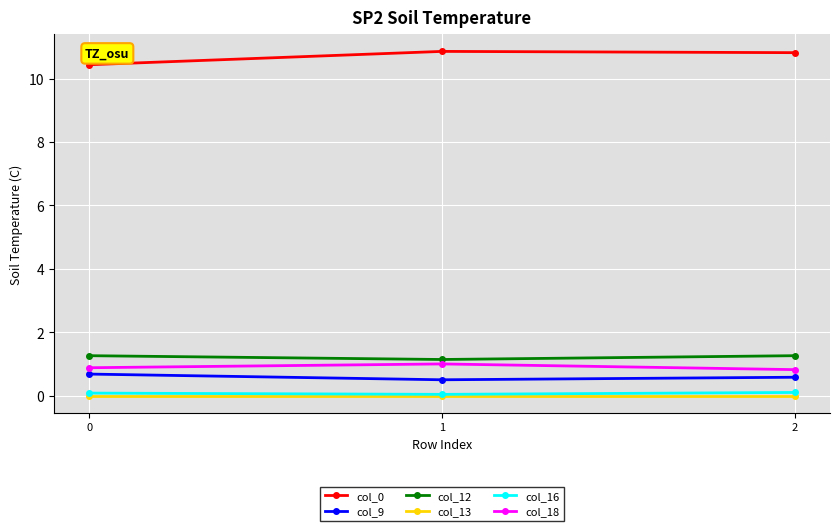

Is it true that col_12 equals 1.3 at 2?

True